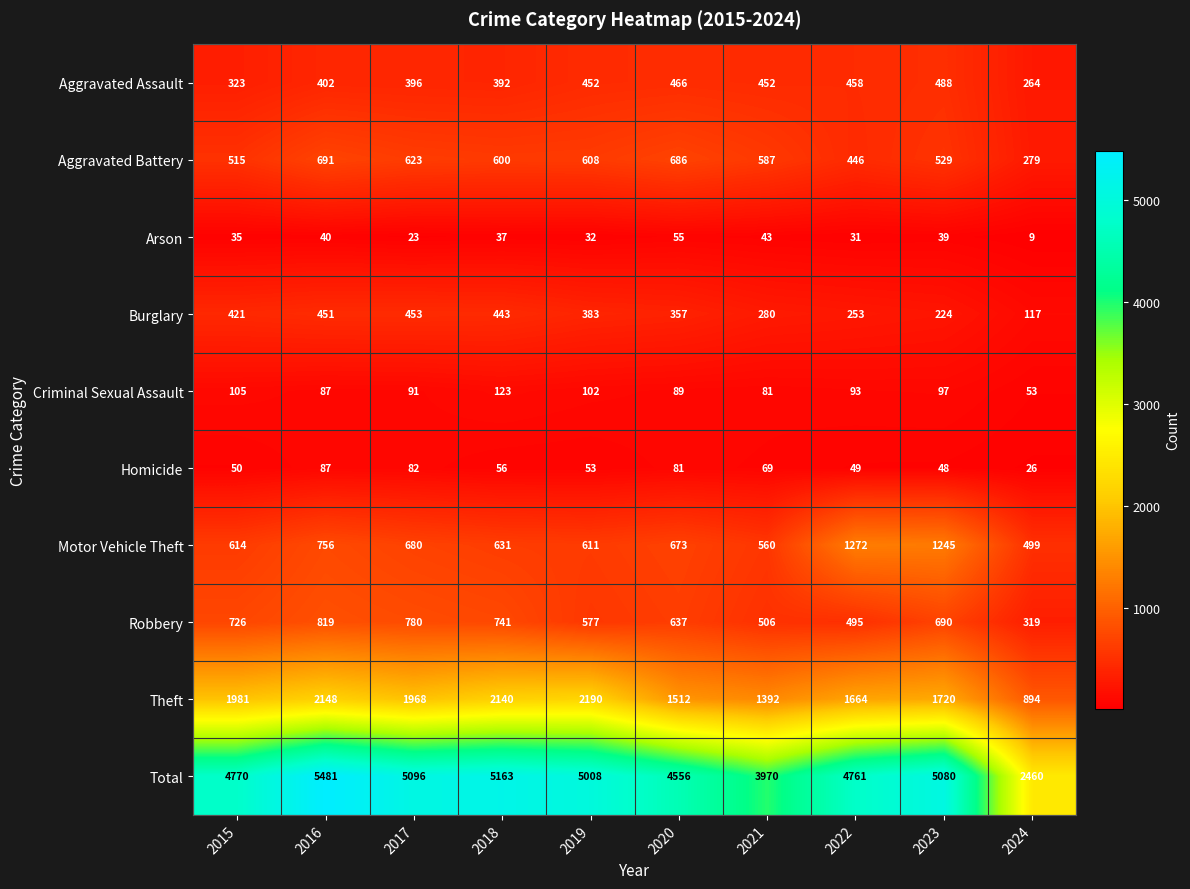

What is the smallest value displayed?

9